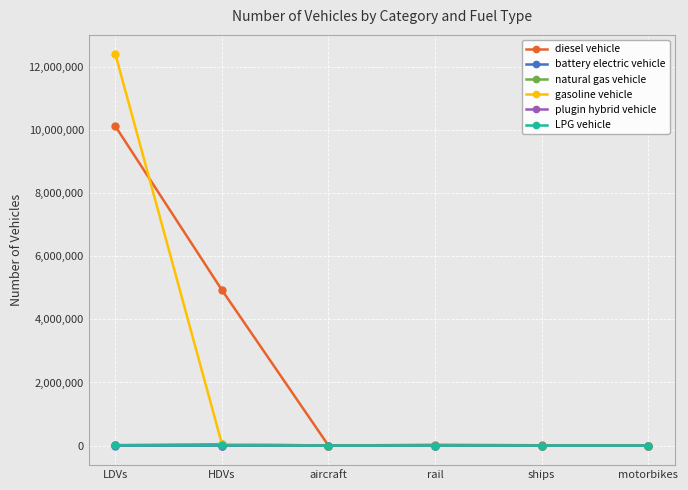

How many distinct data groups are displayed?

6